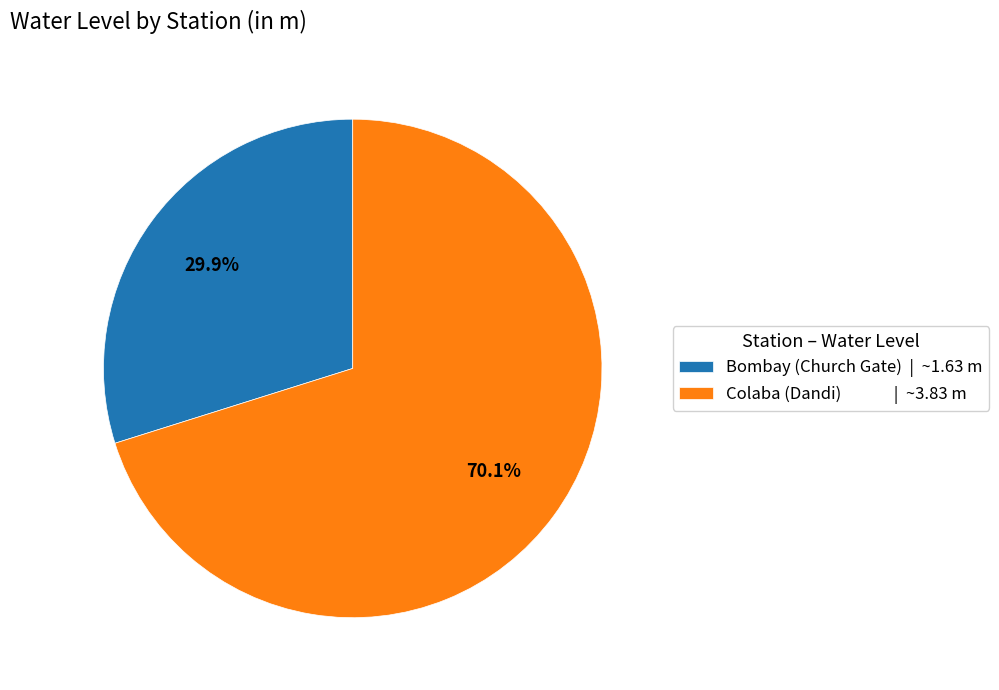

Which has a higher value, Colaba (Dandi) or Bombay (Church Gate)?

Colaba (Dandi)